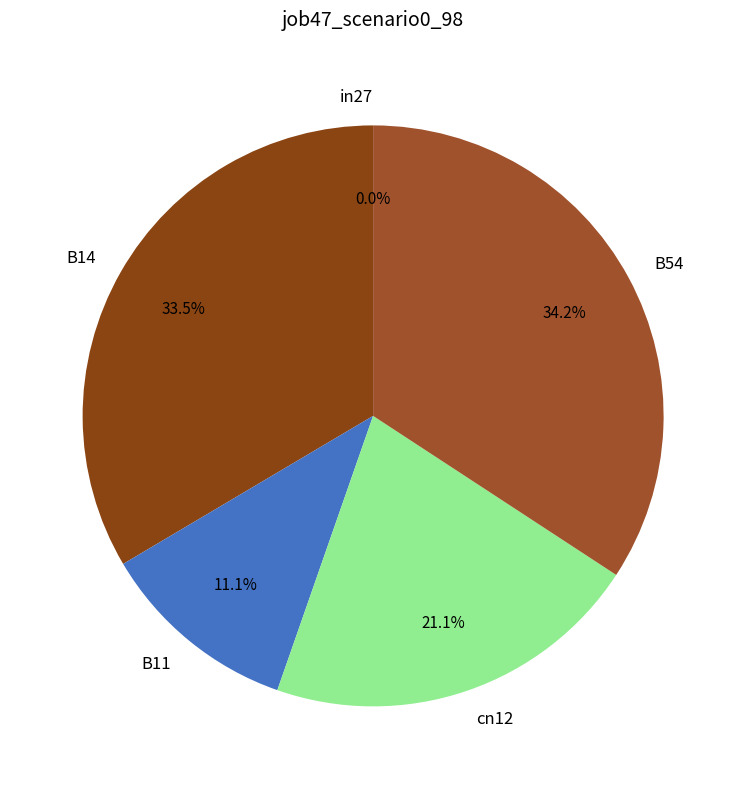

Does any single category account for the majority?

No